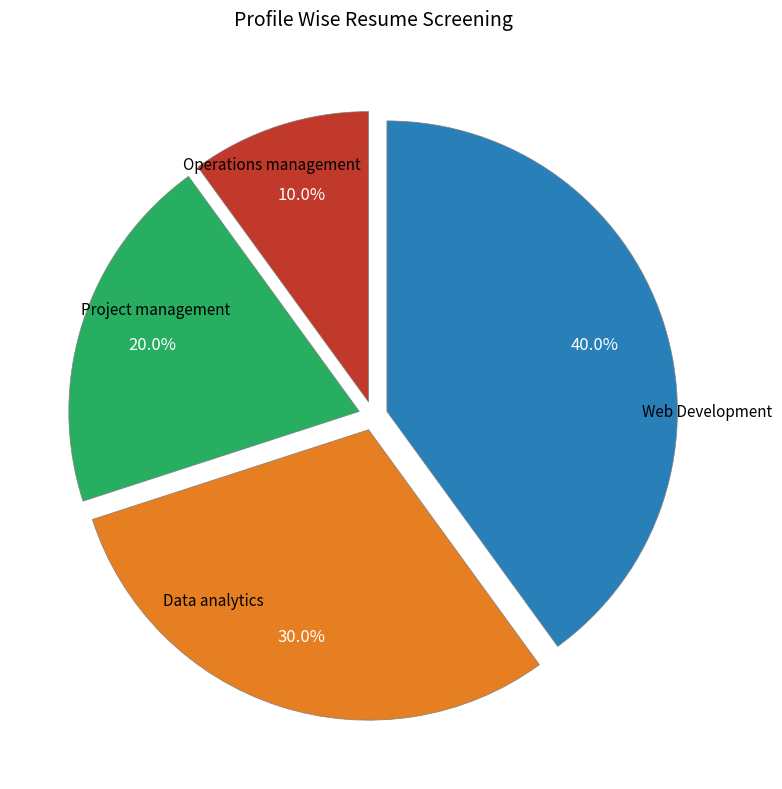

To the nearest percent, what is the difference between the largest and smallest slice percentages?

30%